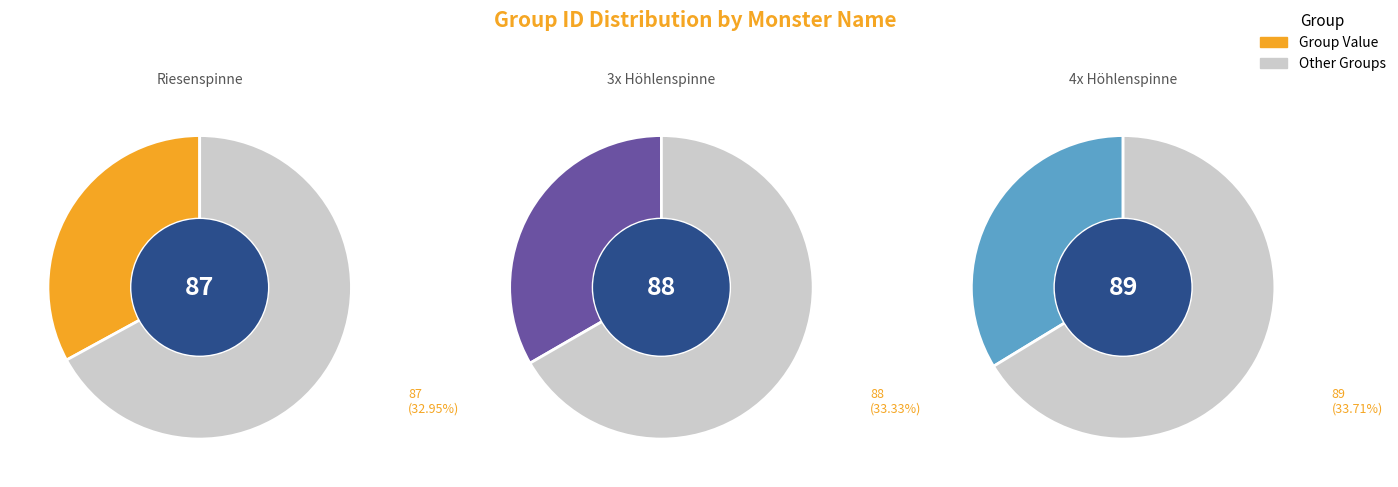

To the nearest percent, what is the average slice percentage?

33%